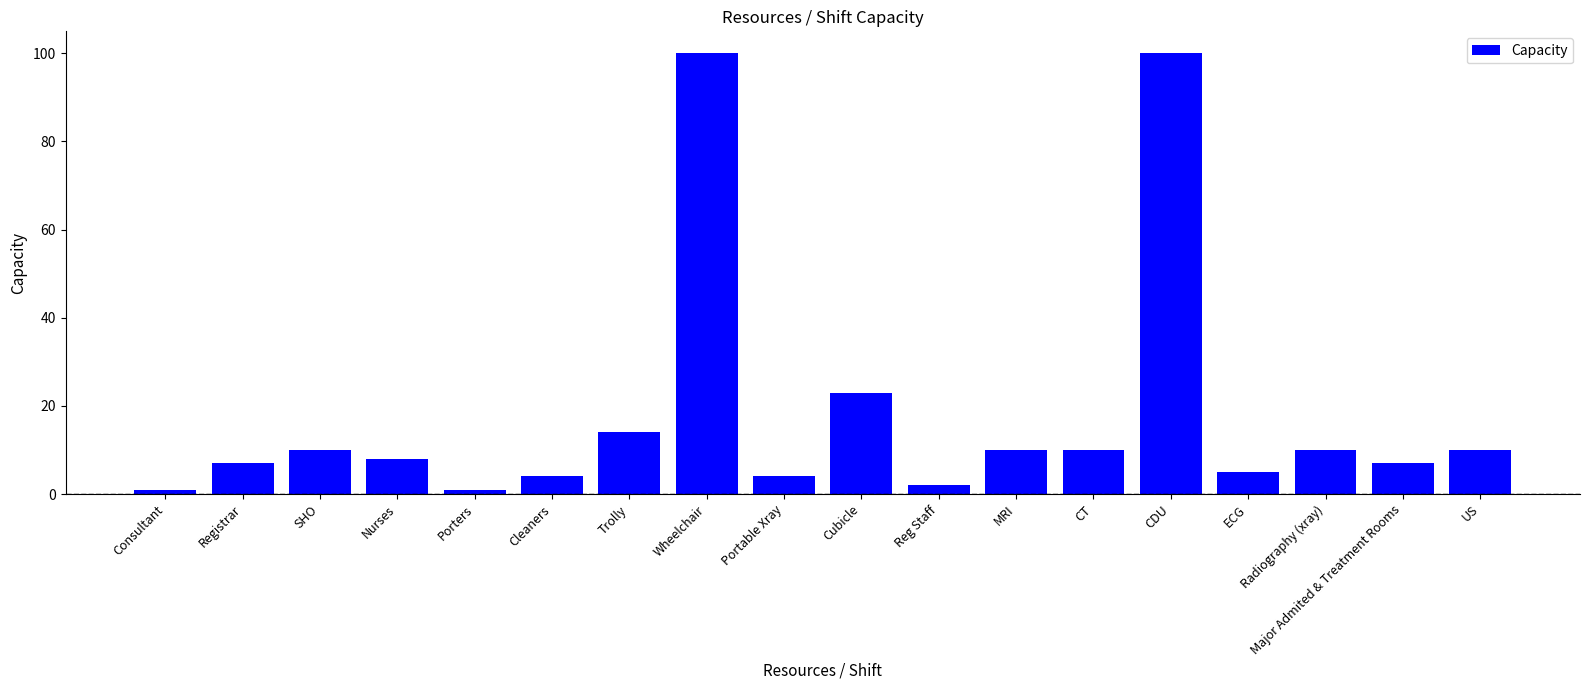

The chart shows a value of 8 at Nurses. True or false?

True